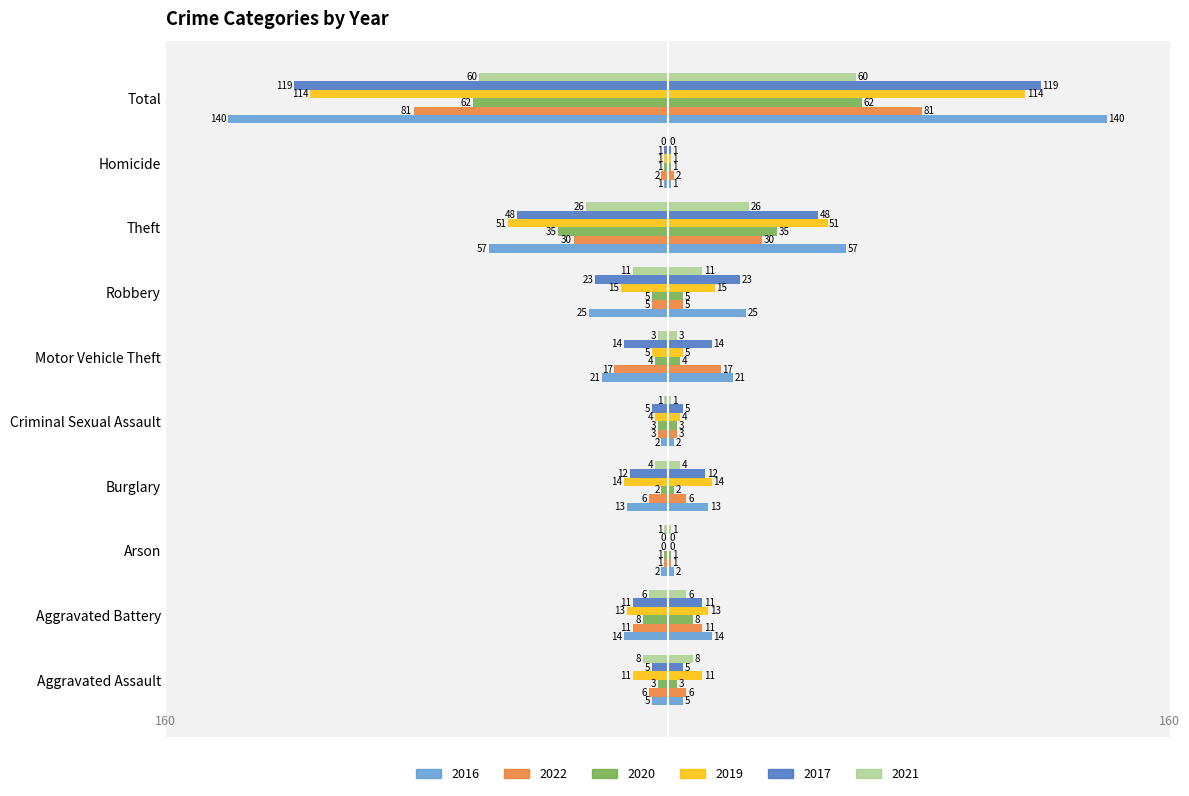

The value of 2016 at Burglary is -13. True or false?

True